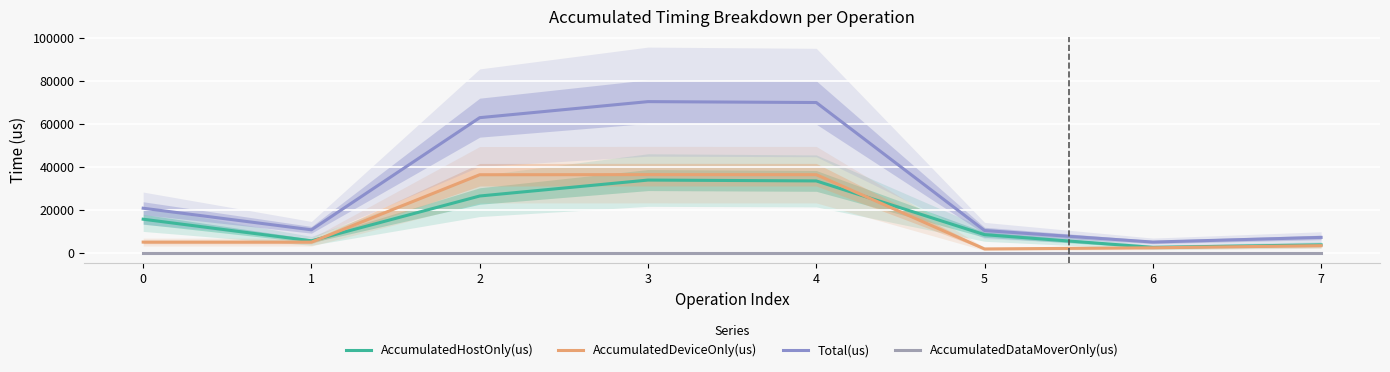

True or false: AccumulatedDataMoverOnly(us) has more than 2 interior local peaks.

False